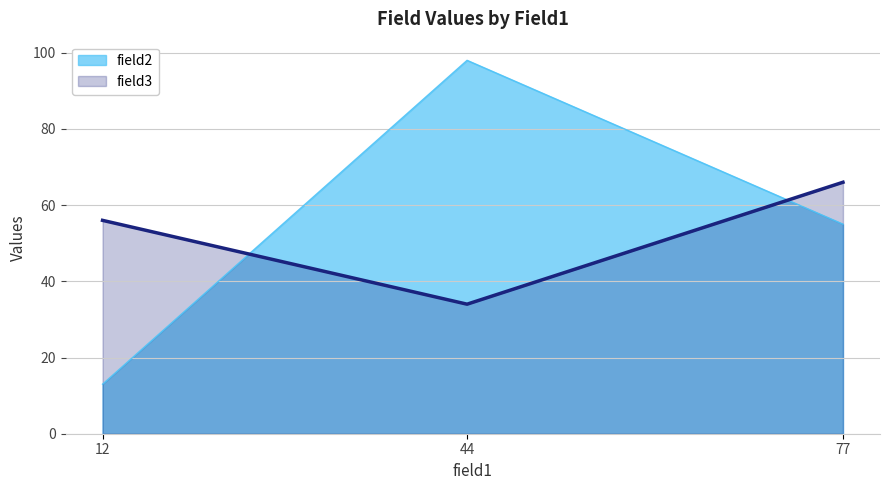

Is it true that field2 equals 13 at 12?

True